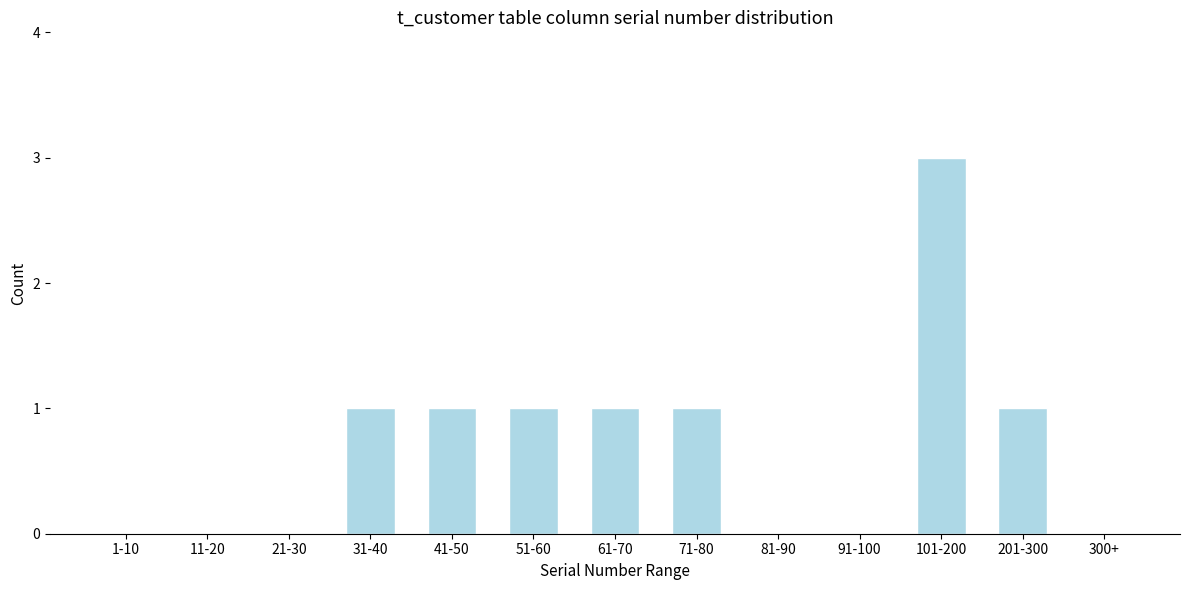

Reading left to right, list all the values displayed in this chart.

1-10=0	11-20=0	21-30=0	31-40=1	41-50=1	51-60=1	61-70=1	71-80=1	81-90=0	91-100=0	101-200=3	201-300=1	300+=0